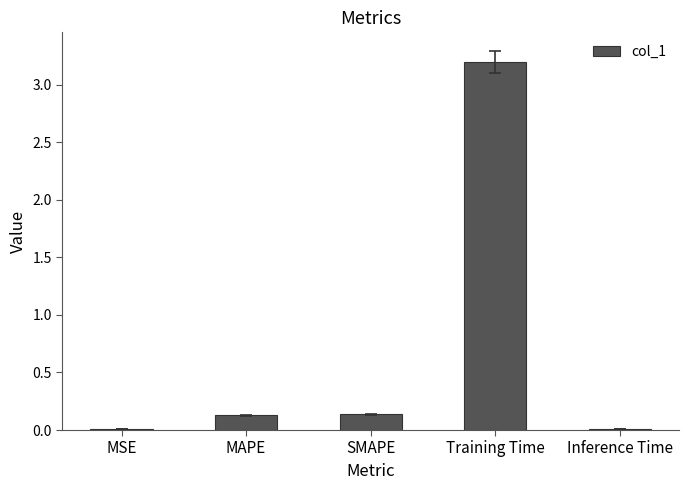

True or false: the data shows 0.7 at Training Time.

False